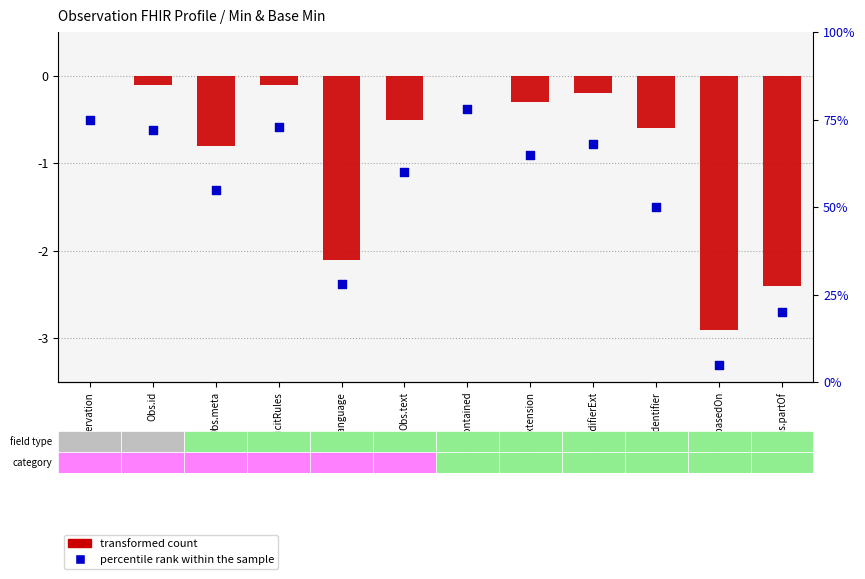

Which series has the largest total across all categories?

percentile rank within the sample